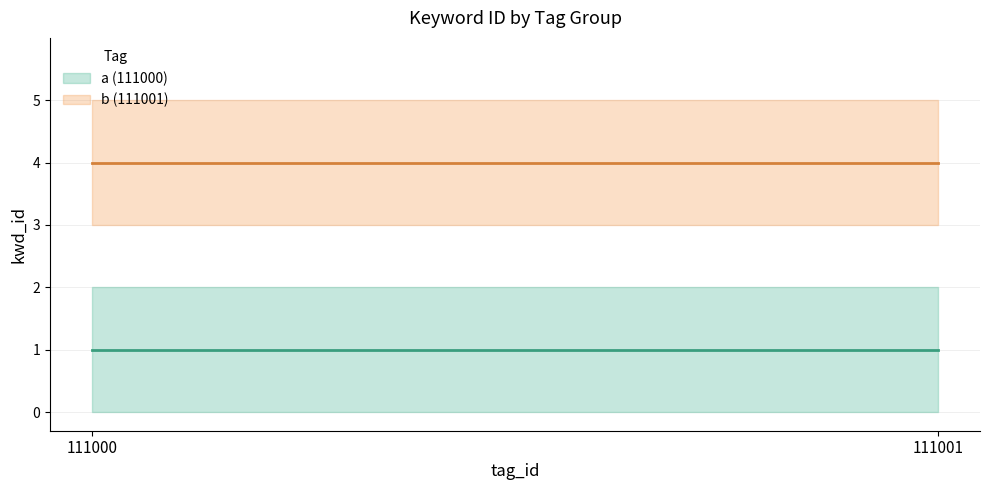

Does the chart have visible grid lines?

Yes